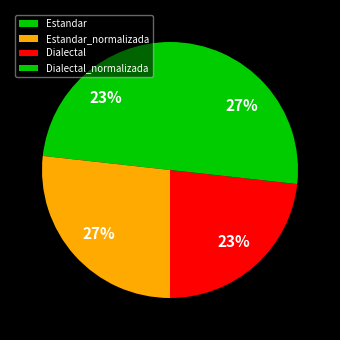

Which slice is the smallest?

Estandar